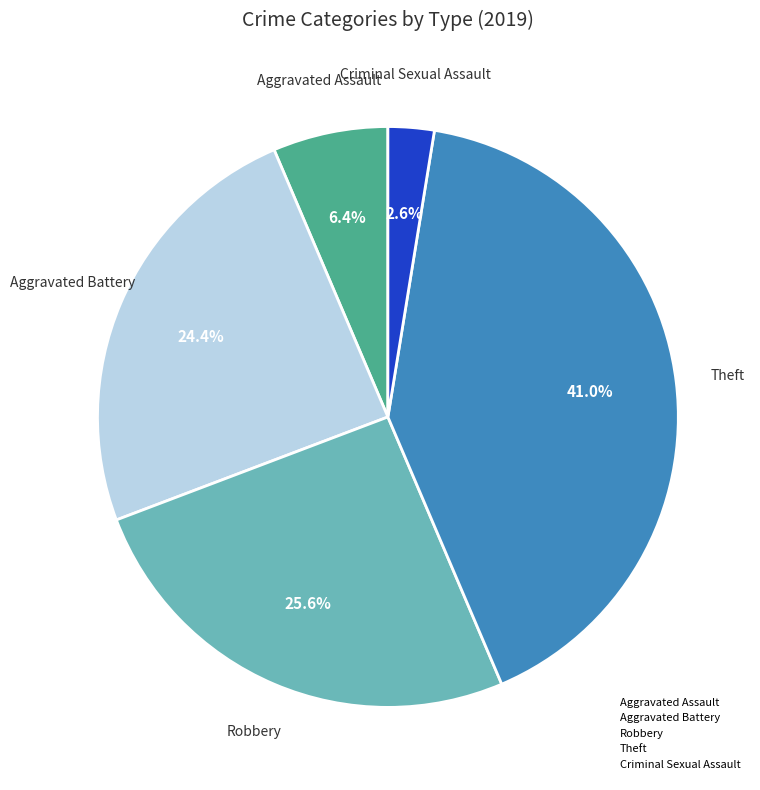

How many segments does this pie chart have?

5